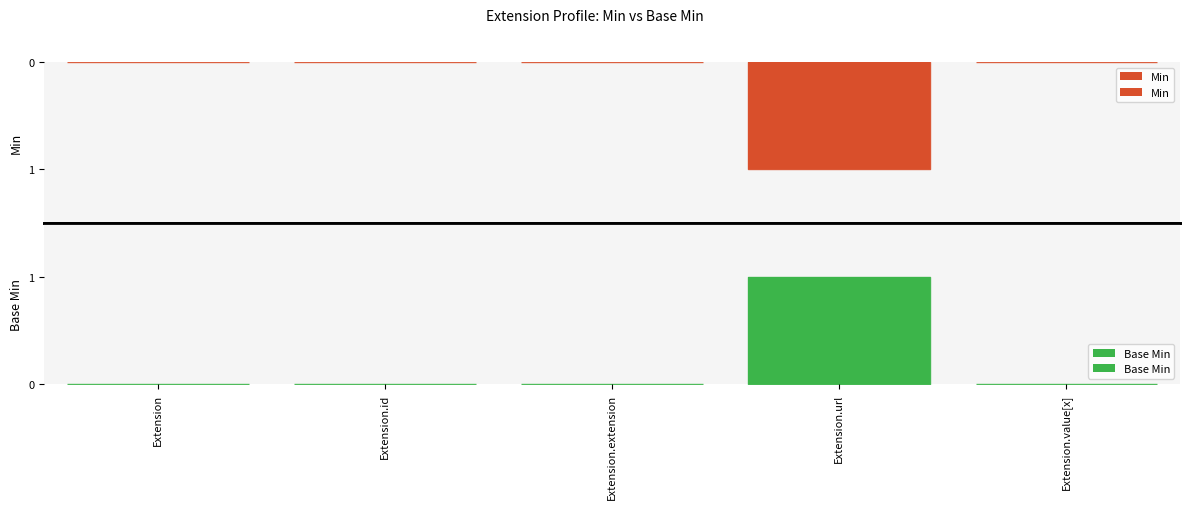

Which series has the largest total across all categories?

Min